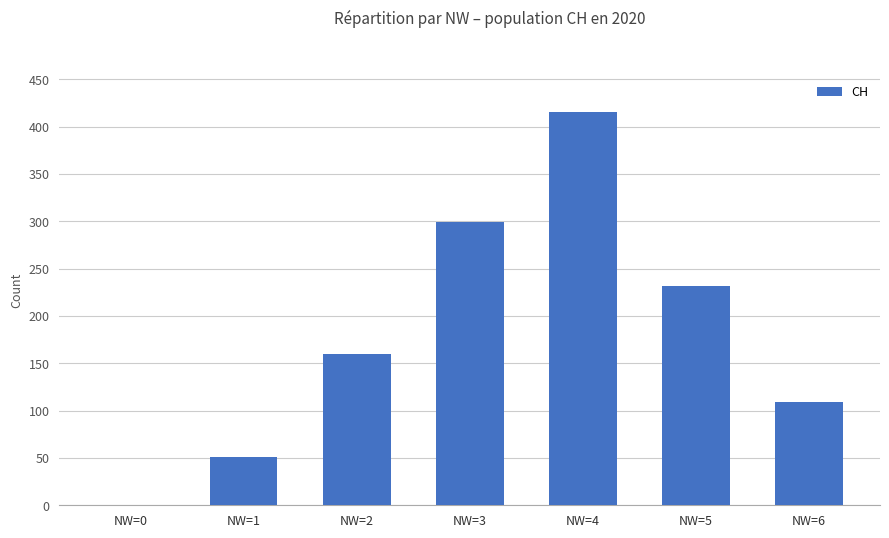

At which label is the value closest to 207?

NW=5